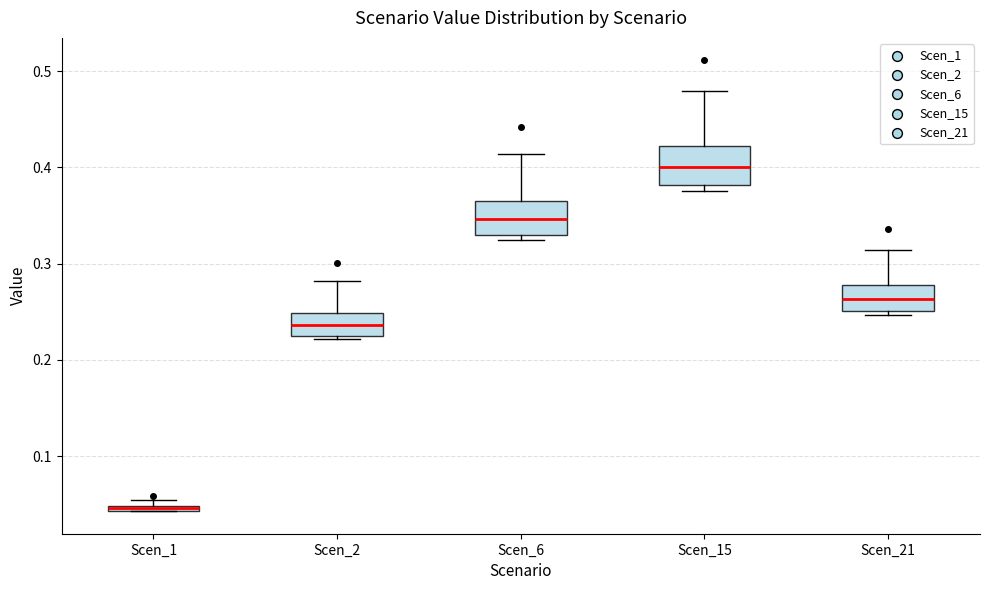

Where is the lower edge of the box for Scen_6 on the y-axis? The values are not printed on the chart, so give them approximately, as read against the axis.

0.33